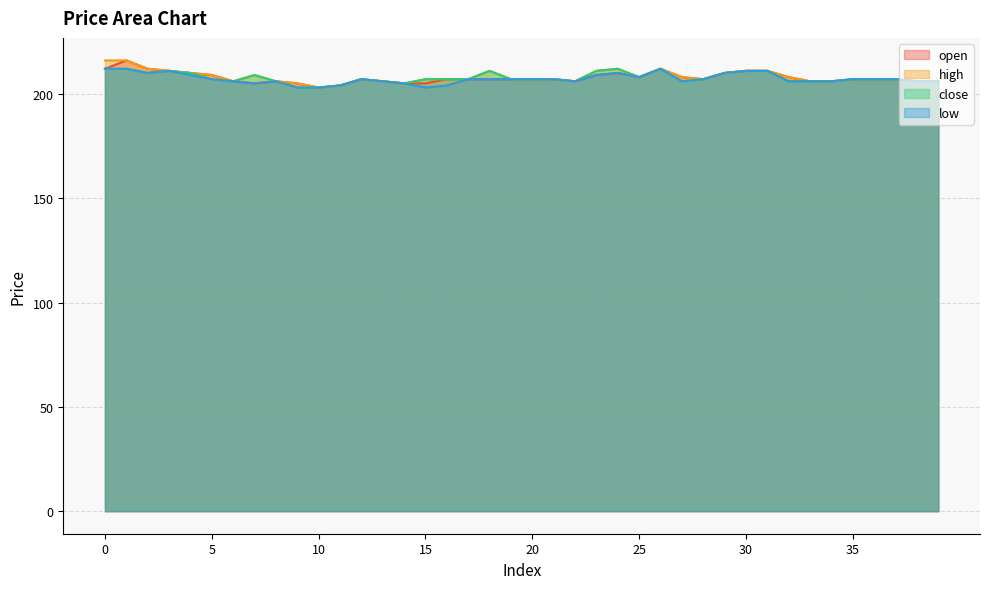

How many series are shown in this chart?

4